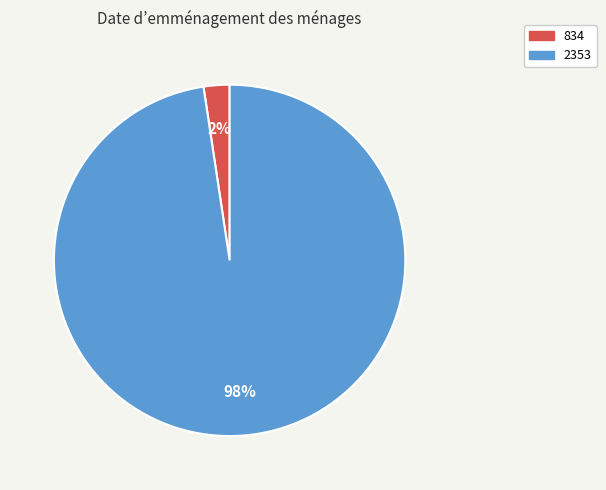

Is the sum of 834 and 2353 greater than half?

Yes